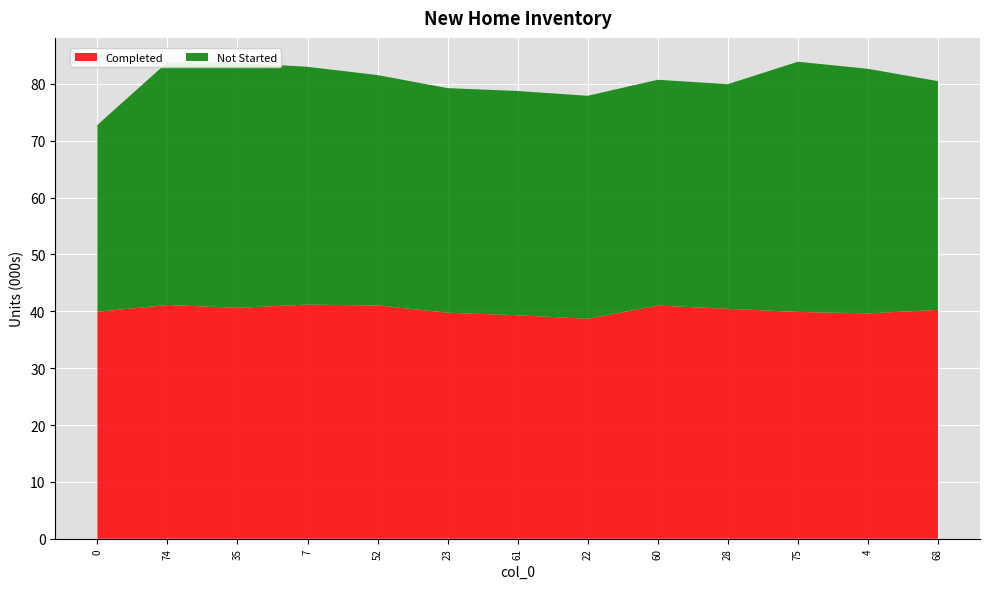

Reading left to right, what are all the values shown in this chart?

Completed: 39.9	41.1	40.6	41.2	41.0	39.8	39.3	38.7	41.0	40.4	39.9	39.6	40.3
Not Started: 32.9	42.7	43.1	41.8	40.5	39.5	39.4	39.2	39.7	39.5	44.0	43.0	40.2